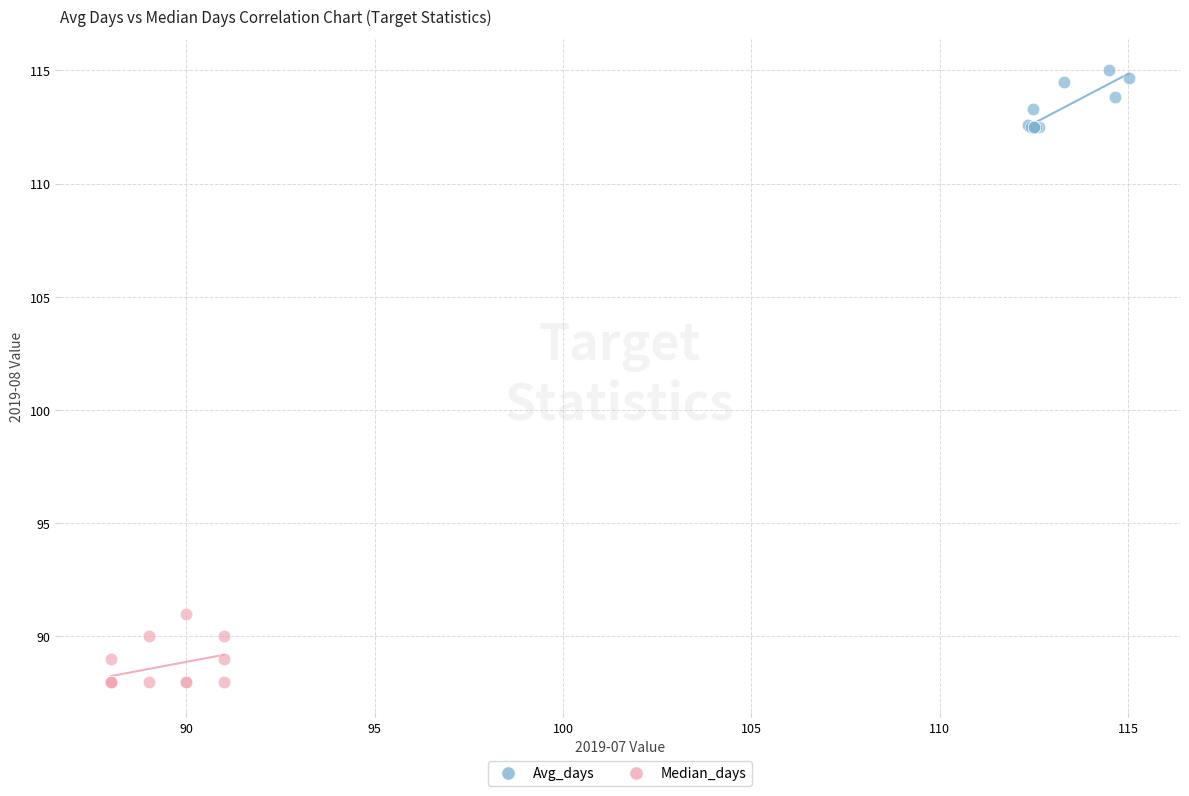

Which series reaches the maximum Y coordinate?

Avg_days